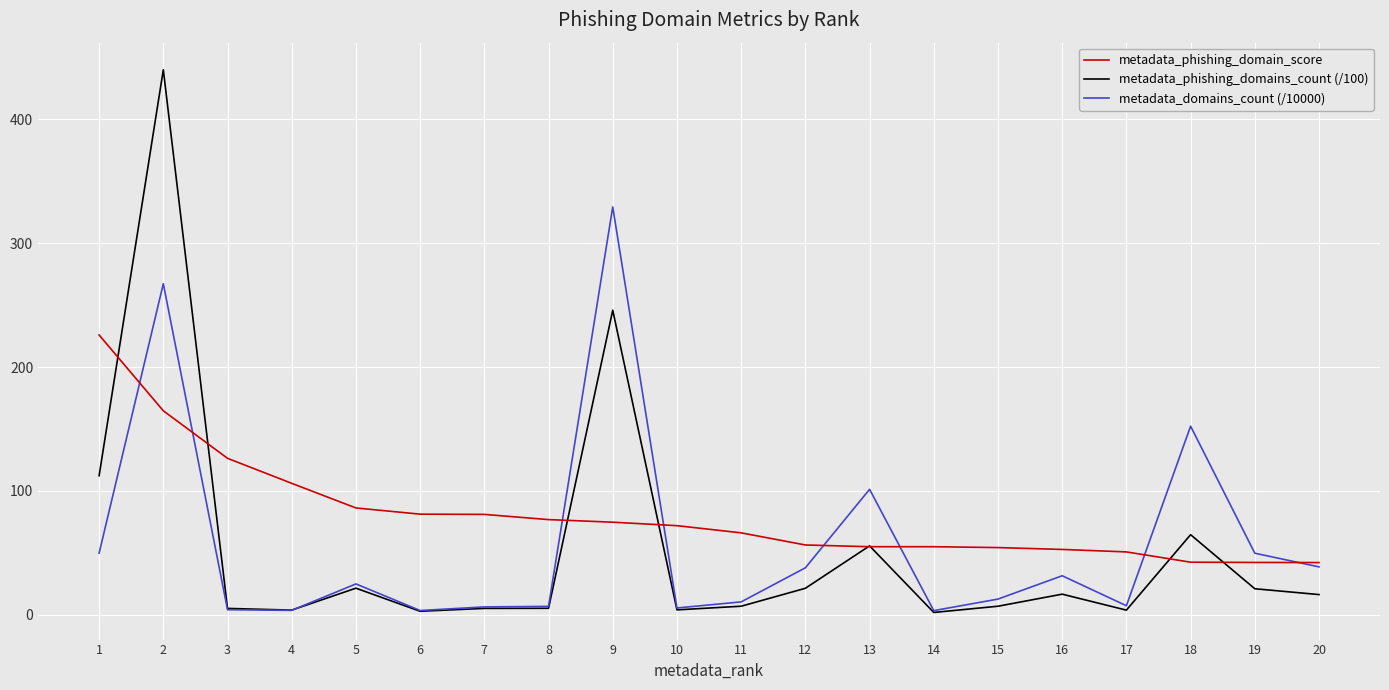

Is the value of metadata_domains_count (/10000) at 12 greater than the value of metadata_phishing_domain_score at 20?

No